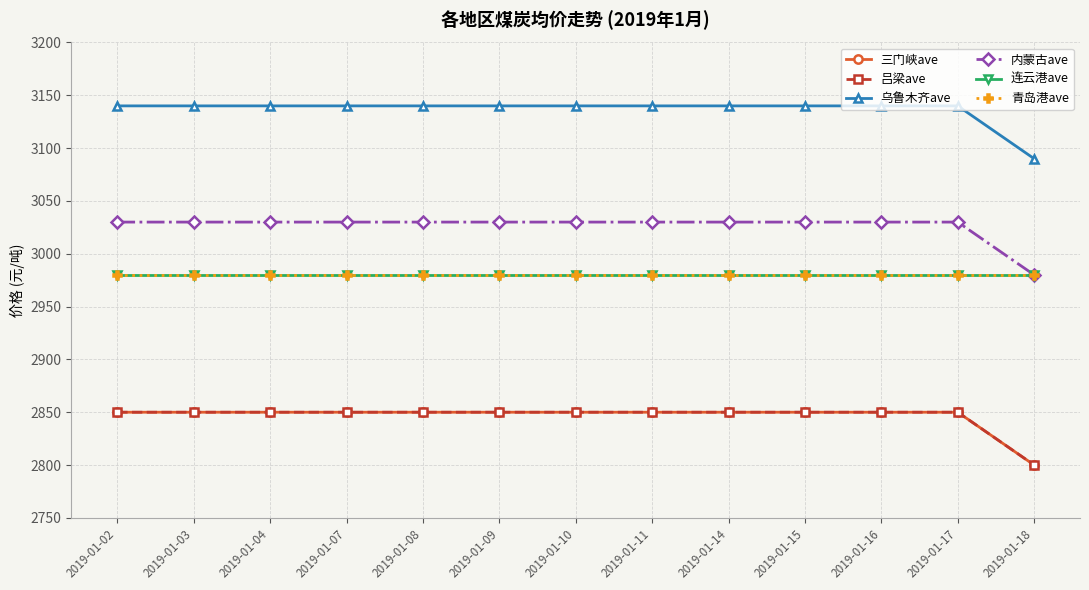

Which series has the largest total across all categories?

乌鲁木齐ave